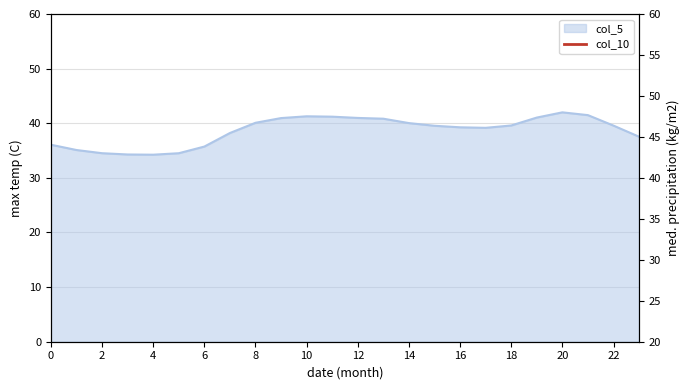

What is the minimum value shown in the chart?

11.9